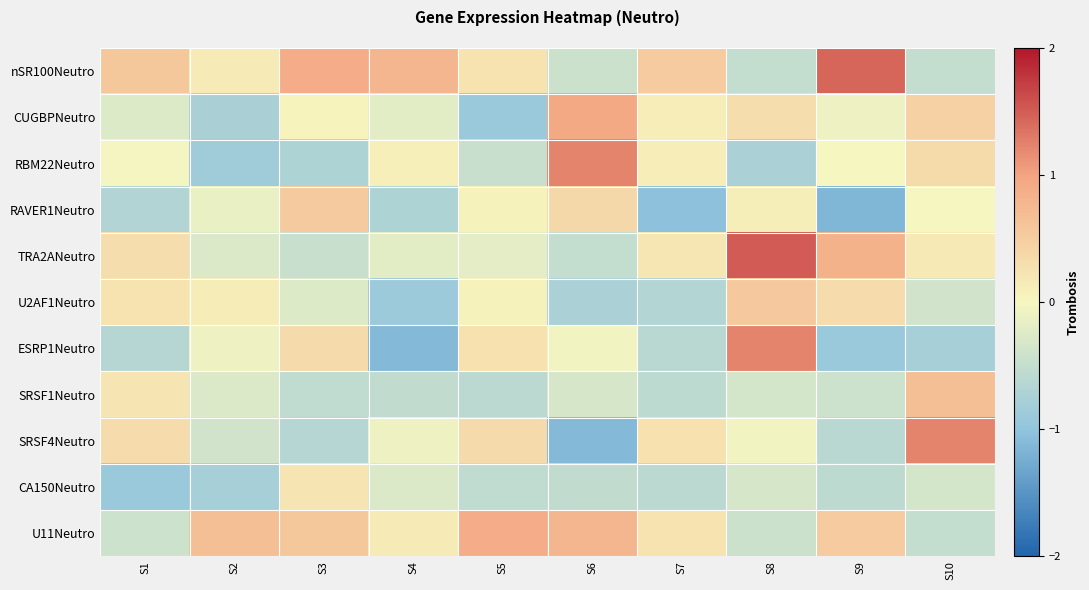

At how many categories does at least one series exceed 1?

4